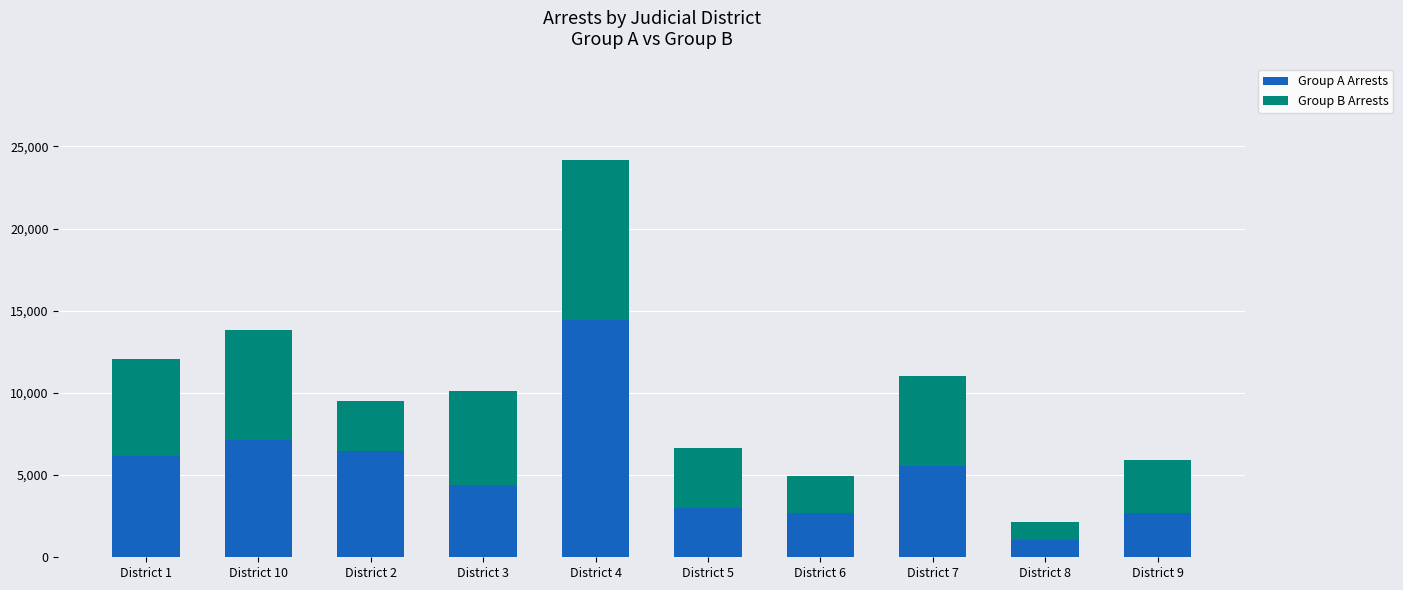

What is the maximum value for Group A Arrests?

14420